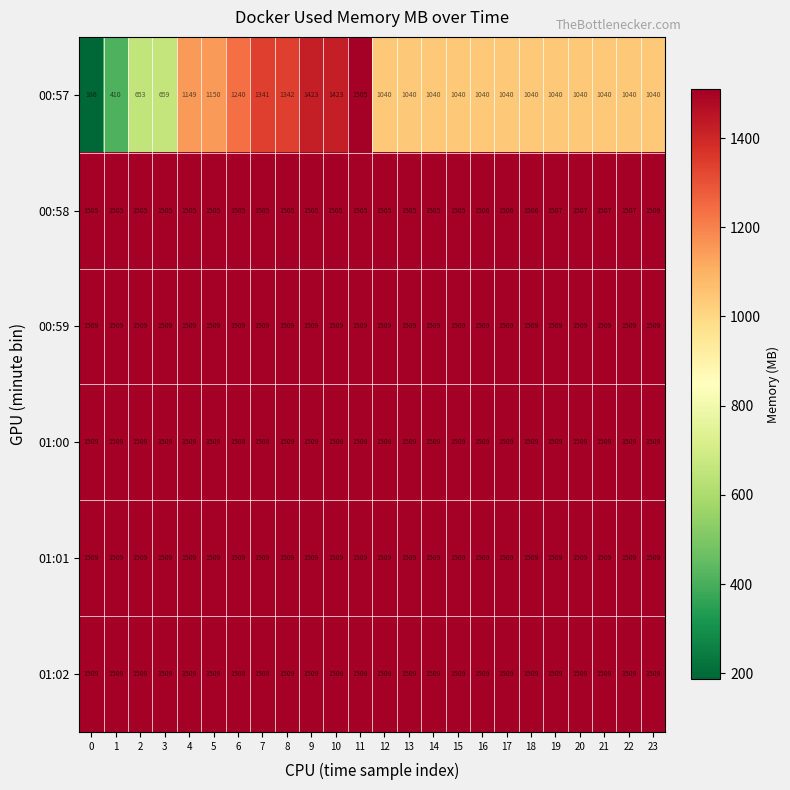

How many 00:58 values are between 1505 and 1506?

19